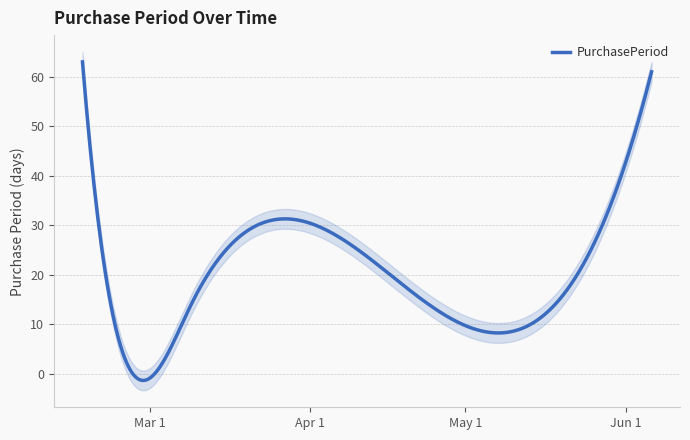

What is the change in value from 2017-02-16 to 2017-03-09?

-49